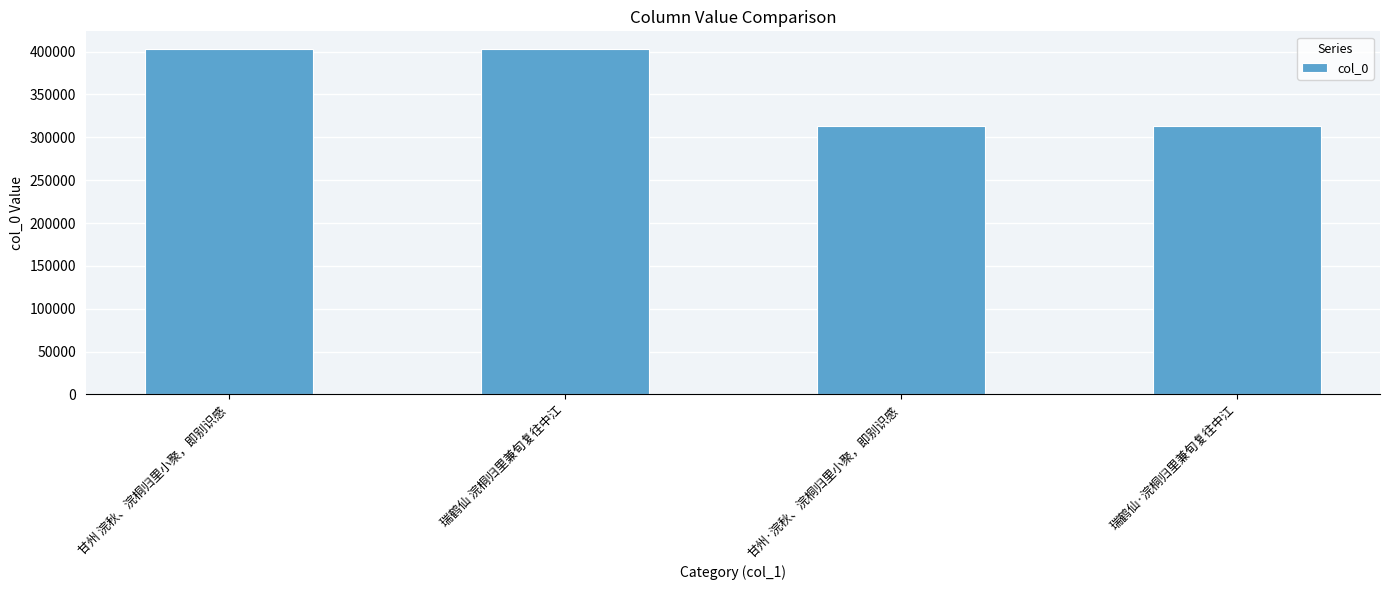

What is the sum of the values at 瑞鹤仙 浣桐归里兼旬复往中江 and 瑞鹤仙·浣桐归里兼旬复往中江?

716389